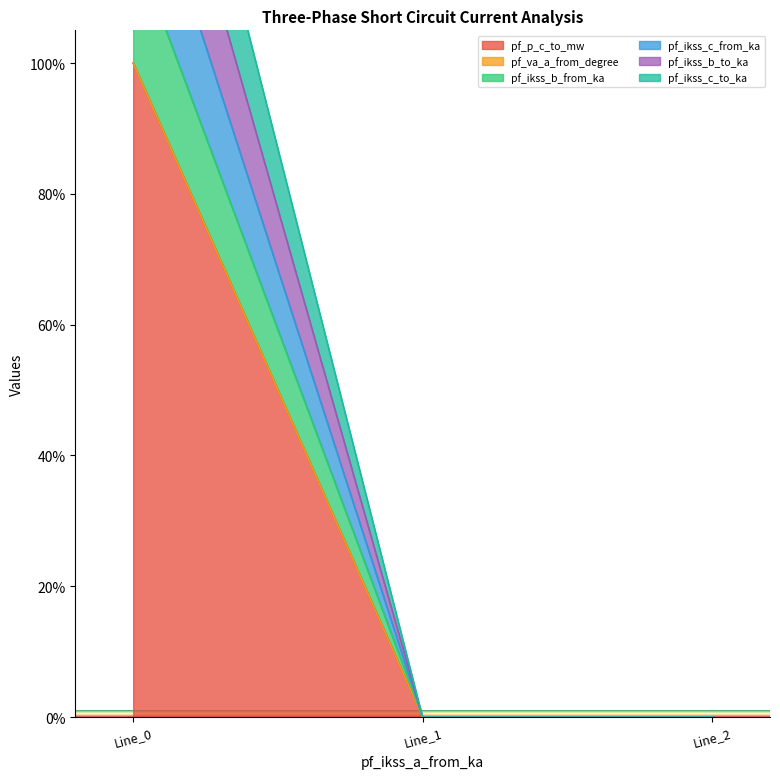

True or false: pf_ikss_b_from_ka has a value of 0.0 at Line_2.

True